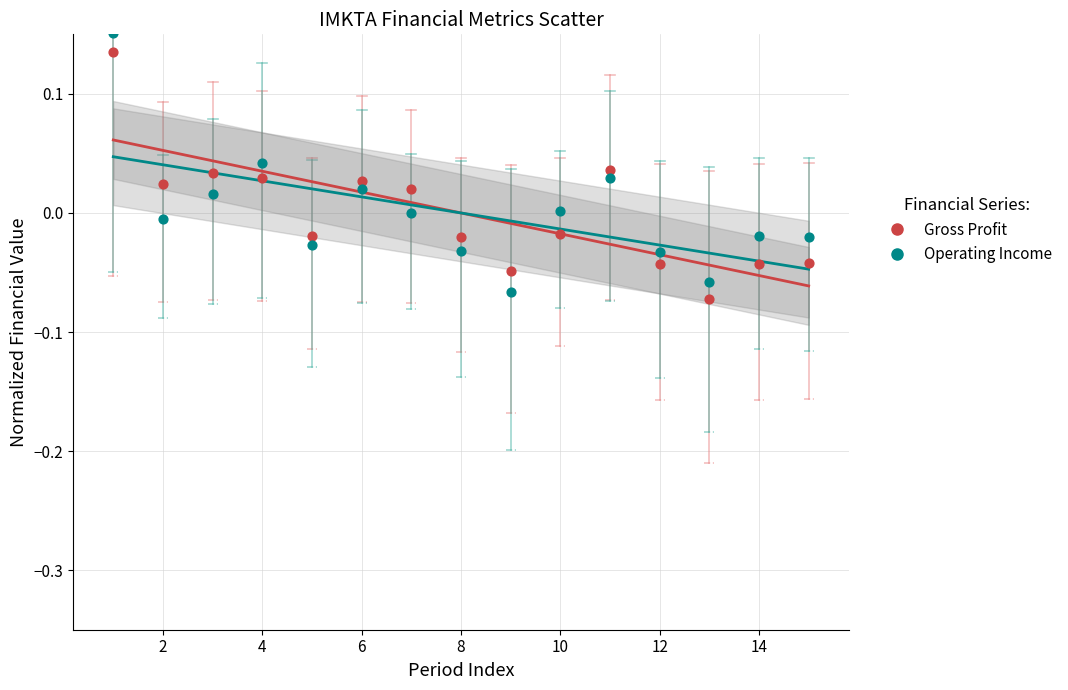

Across all data points, what is the range of X values (max minus min)?

14.0